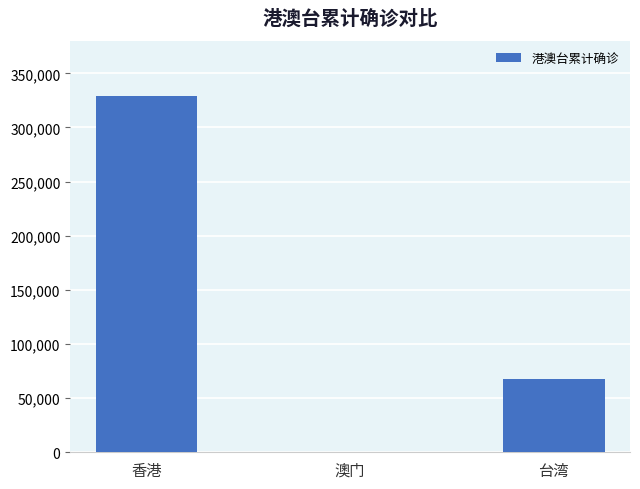

The value at 台湾 is 68022. True or false?

True